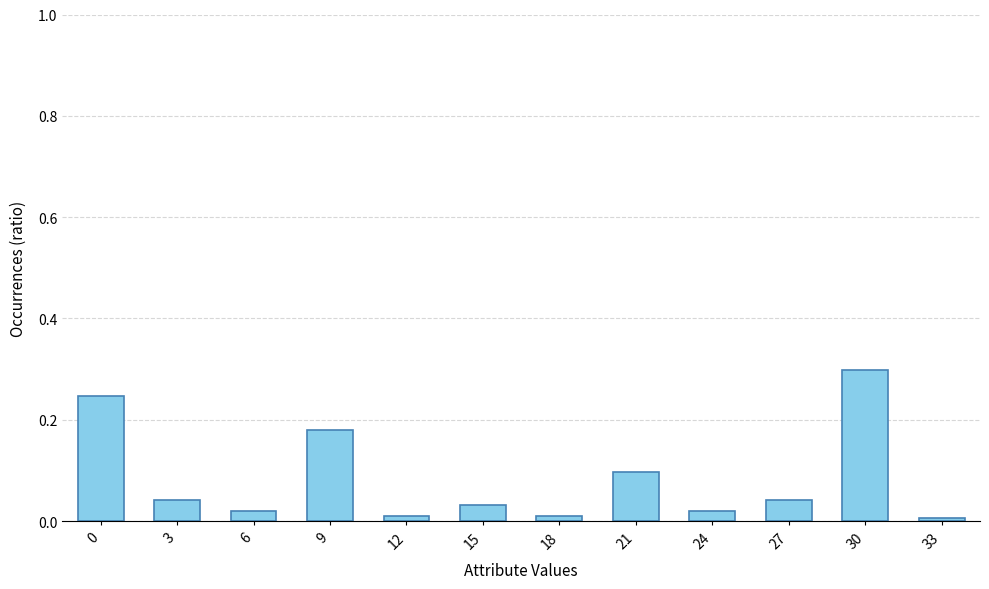

Which category has the highest value across all series?

30